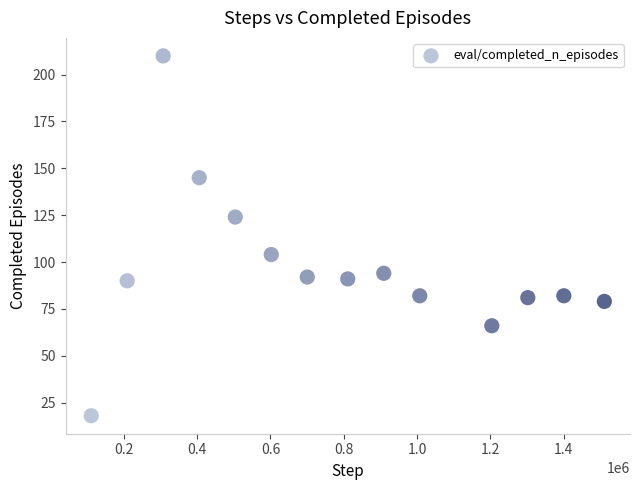

What is the range of X values (max minus min)?

1400832